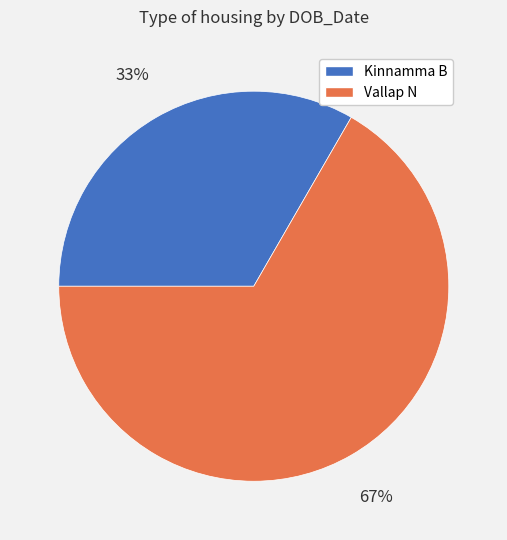

What is the ratio of the value at Vallap N to the value at Kinnamma B?

2.0